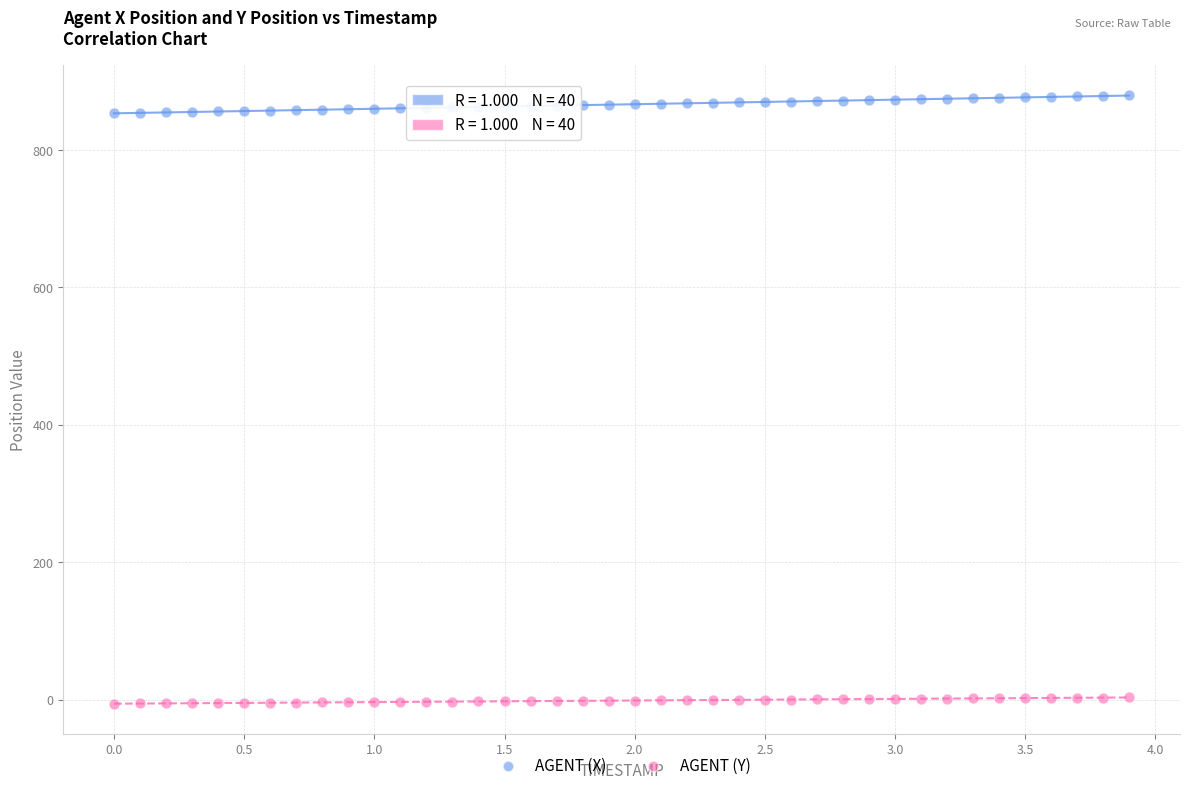

Which series reaches the minimum Y coordinate?

AGENT (Y)